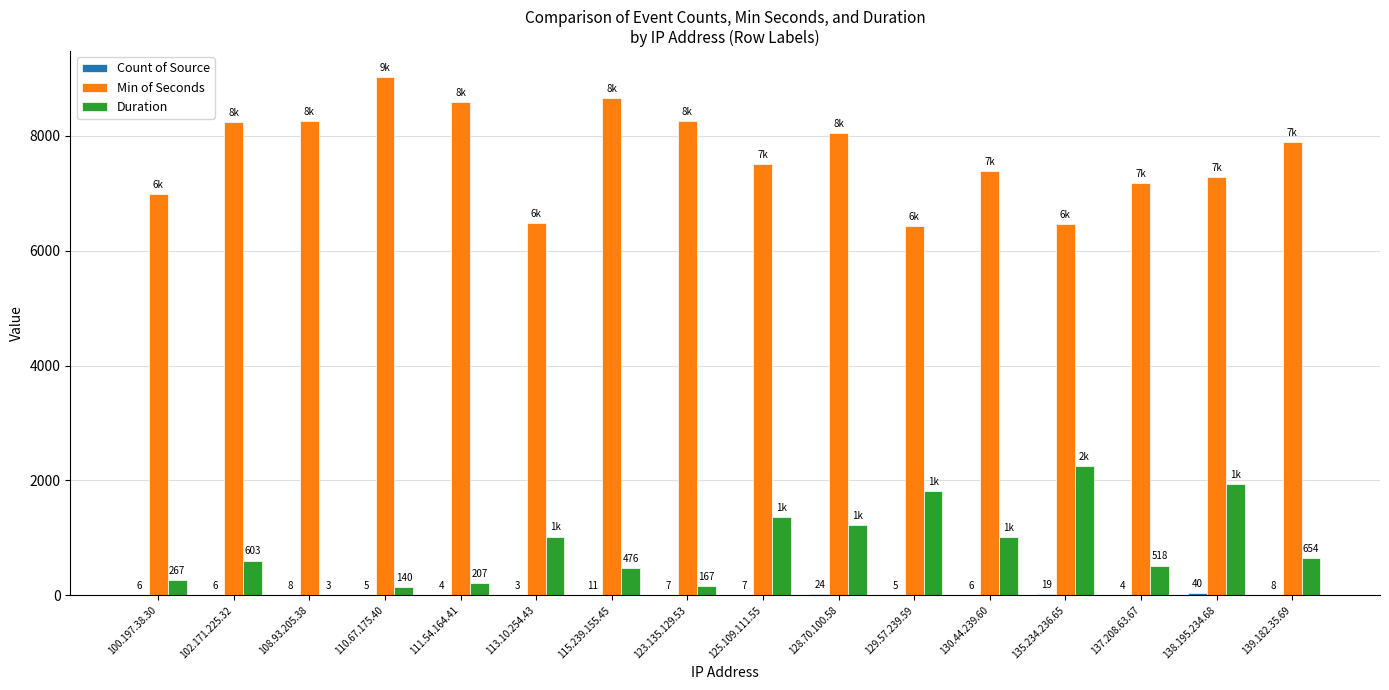

Is it true that Duration equals 930 at 137.208.63.67?

False